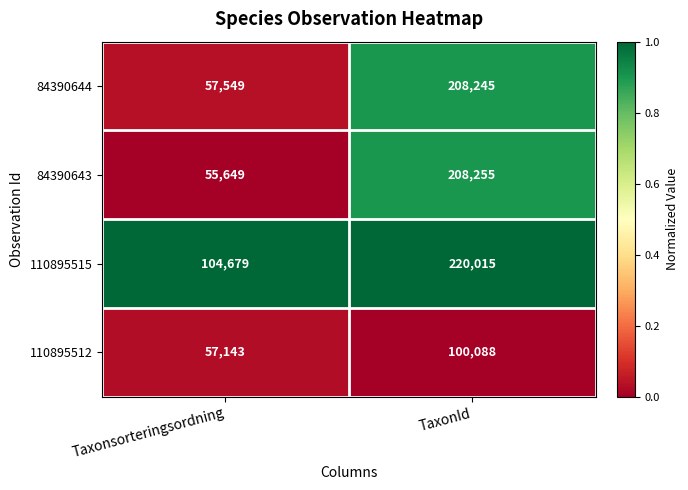

Which category has the lowest value across all series?

Taxonsorteringsordning